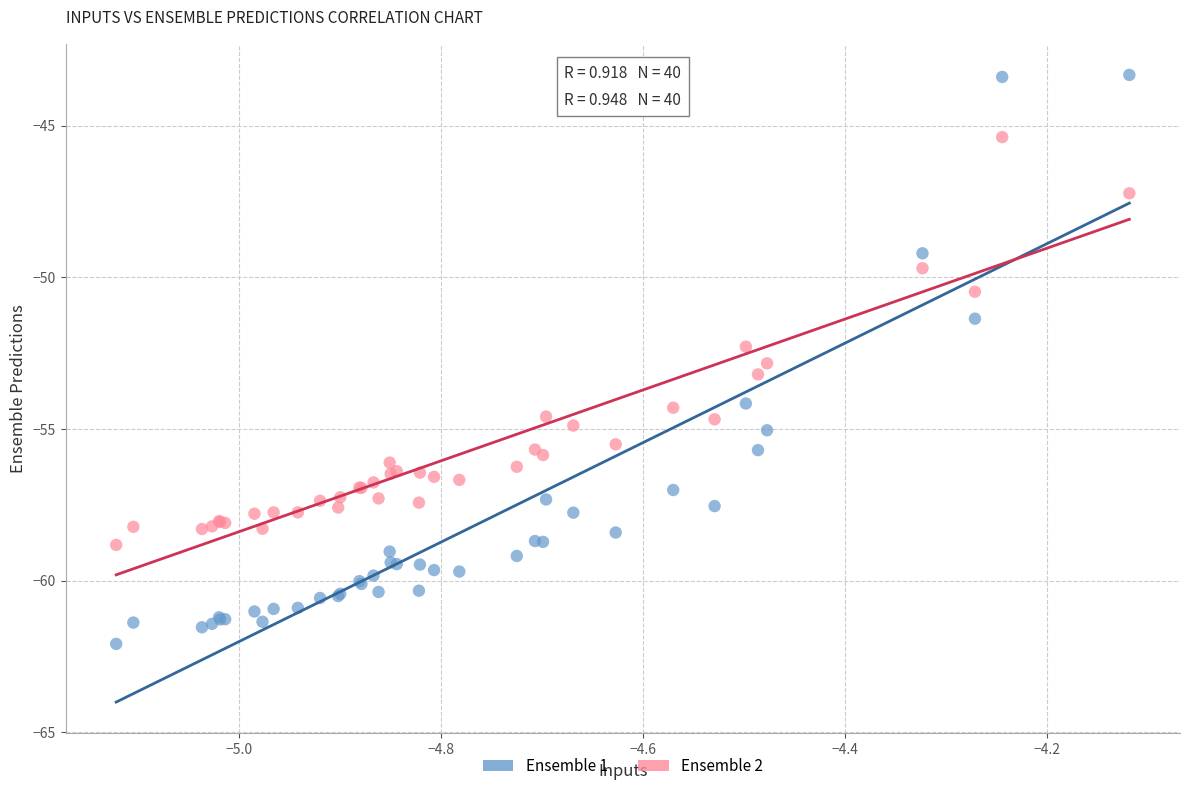

Which series reaches the minimum Y coordinate?

Ensemble 1